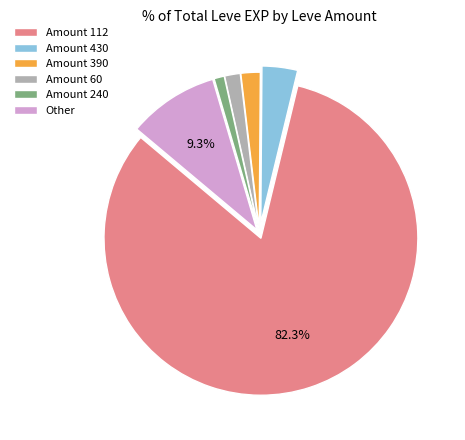

Is the sum of Amount 430 and Other greater than half?

No